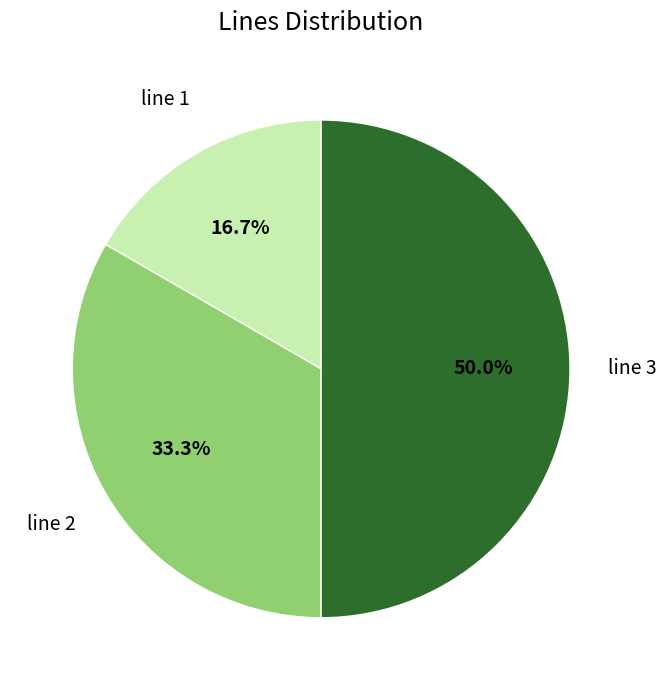

To the nearest percent, what percentage of the pie is line 3?

50%